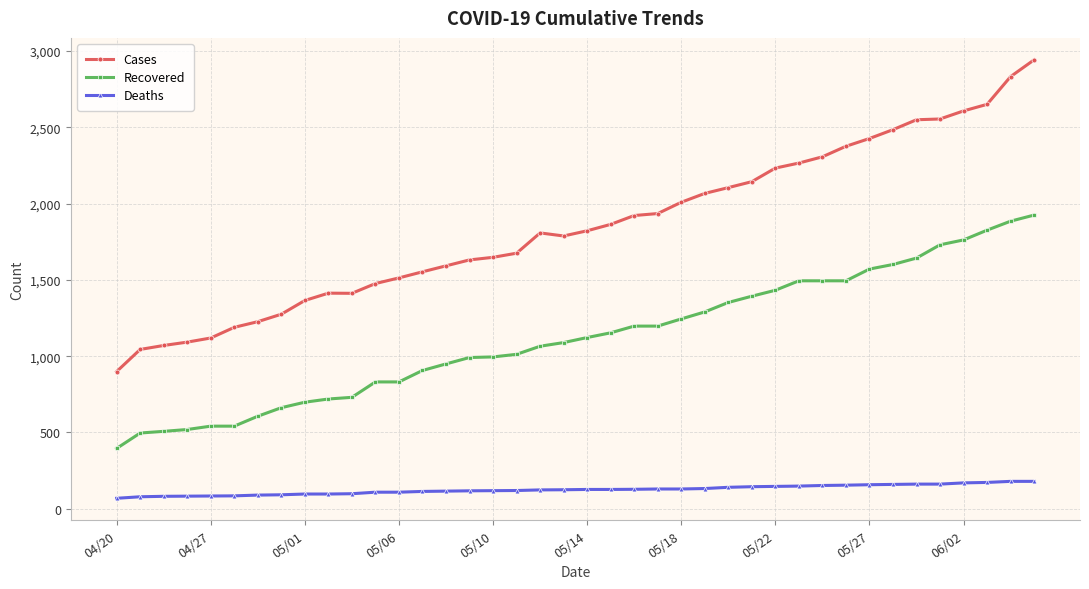

How many values in the Recovered series are below 1122?

20